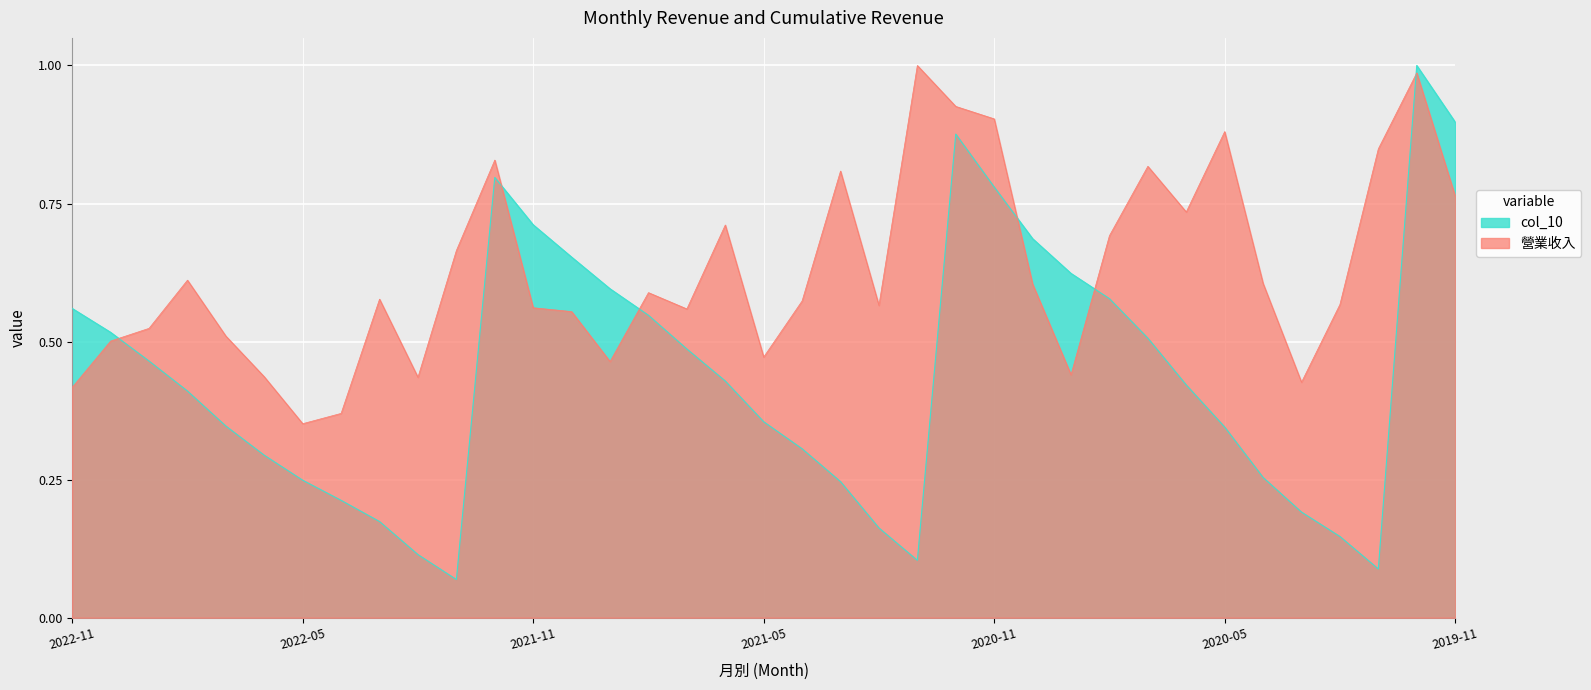

What is the approximate value of 營業收入 at 2022-10?

0.5